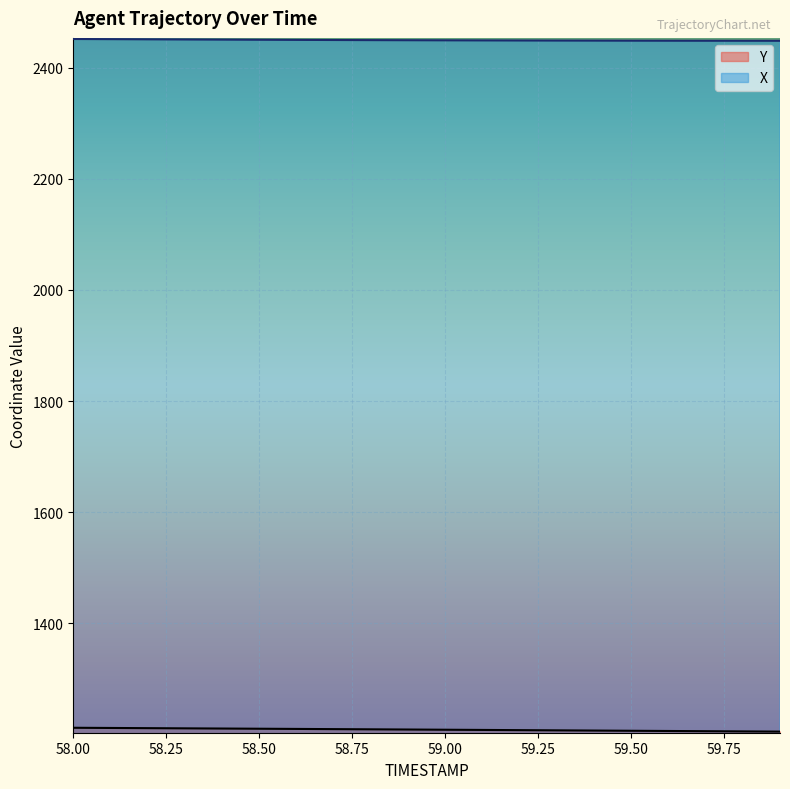

What is the smallest value displayed?

1205.2